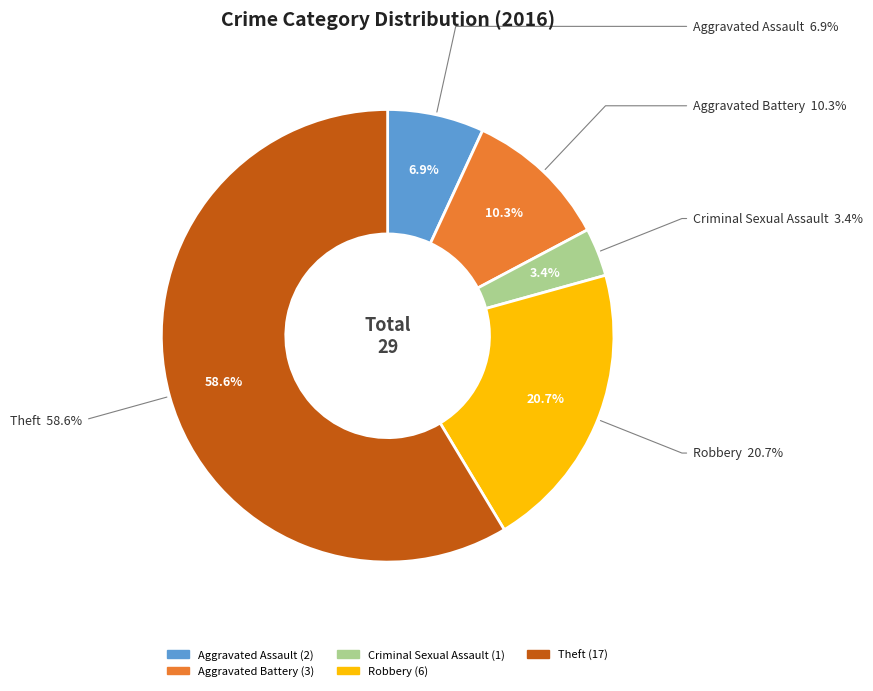

To the nearest percent, what portion does Aggravated Assault represent?

7%